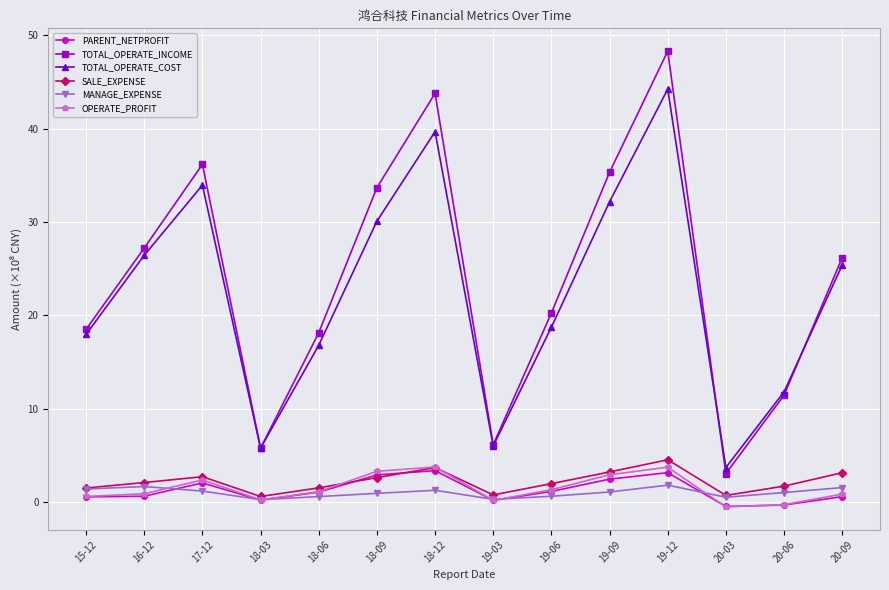

How many data points in PARENT_NETPROFIT are above 1?

7